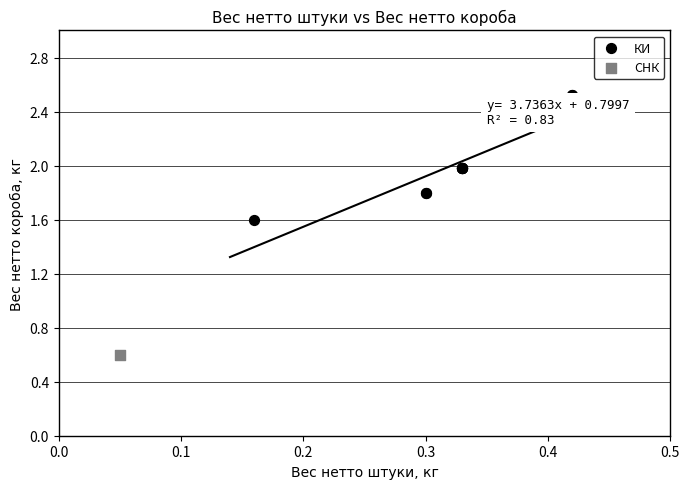

What are all the series names shown in the legend?

КИ, СНК